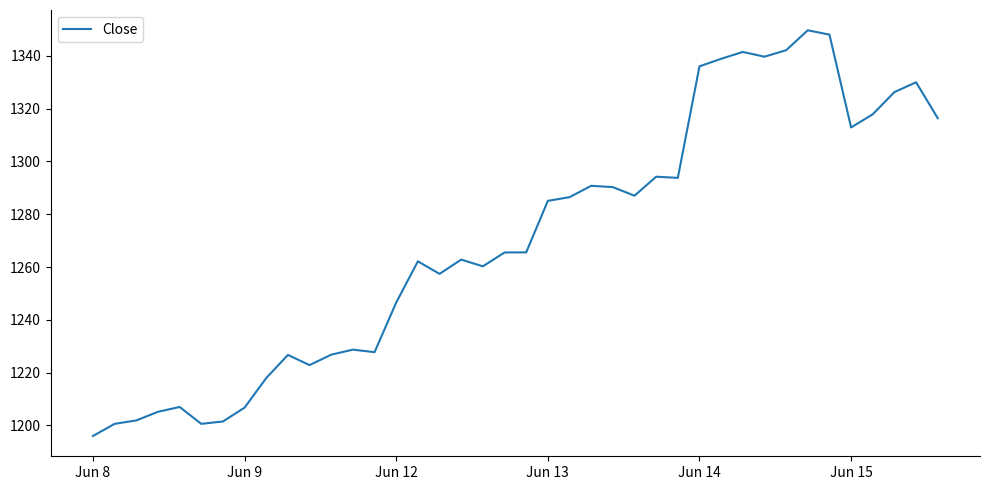

What is the smallest value displayed?

1196.0